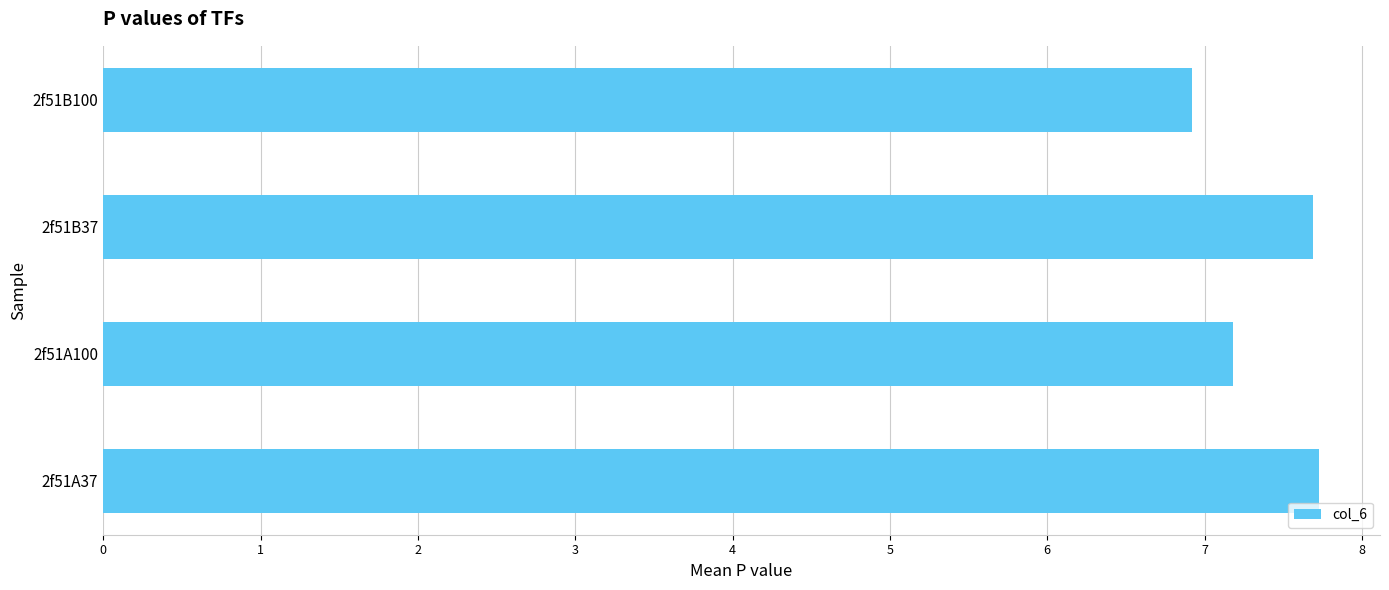

The chart shows a value of 4.2 at 2f51B37. True or false?

False